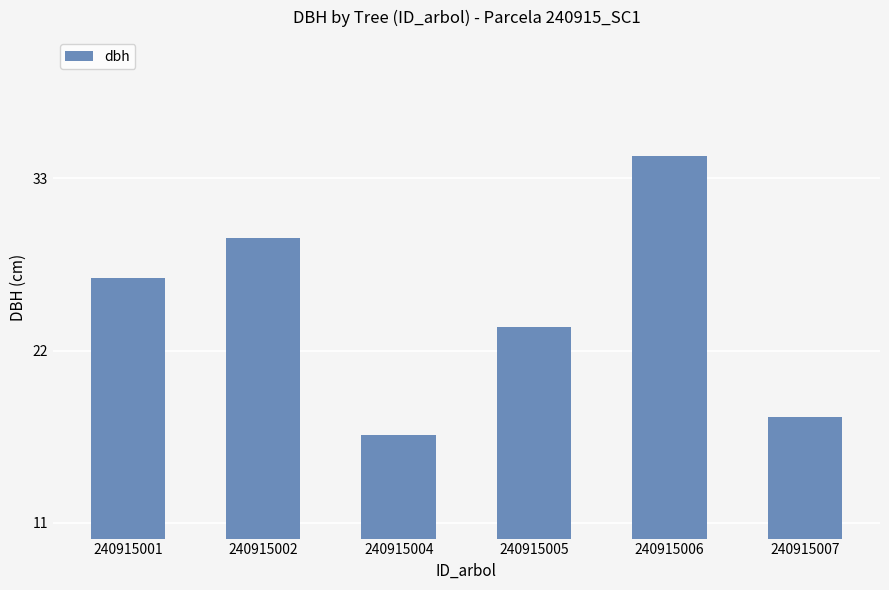

List the labels in order of value, smallest first.

240915004, 240915007, 240915005, 240915001, 240915002, 240915006